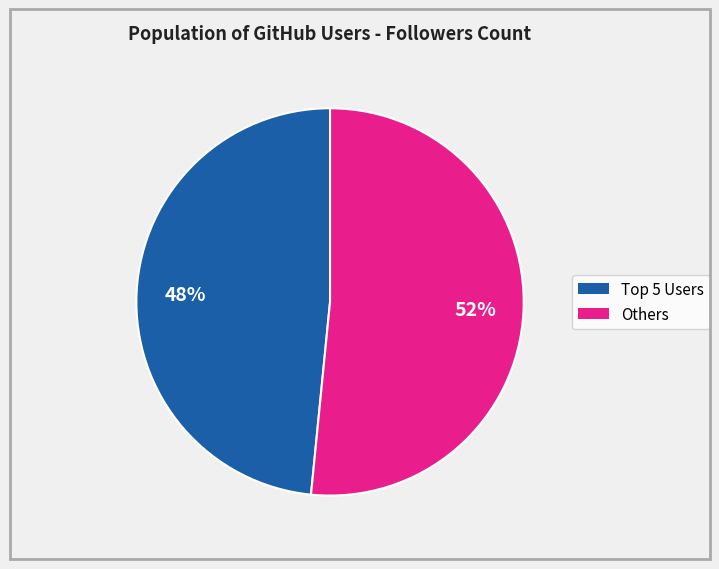

Is there a majority slice in this chart?

Yes